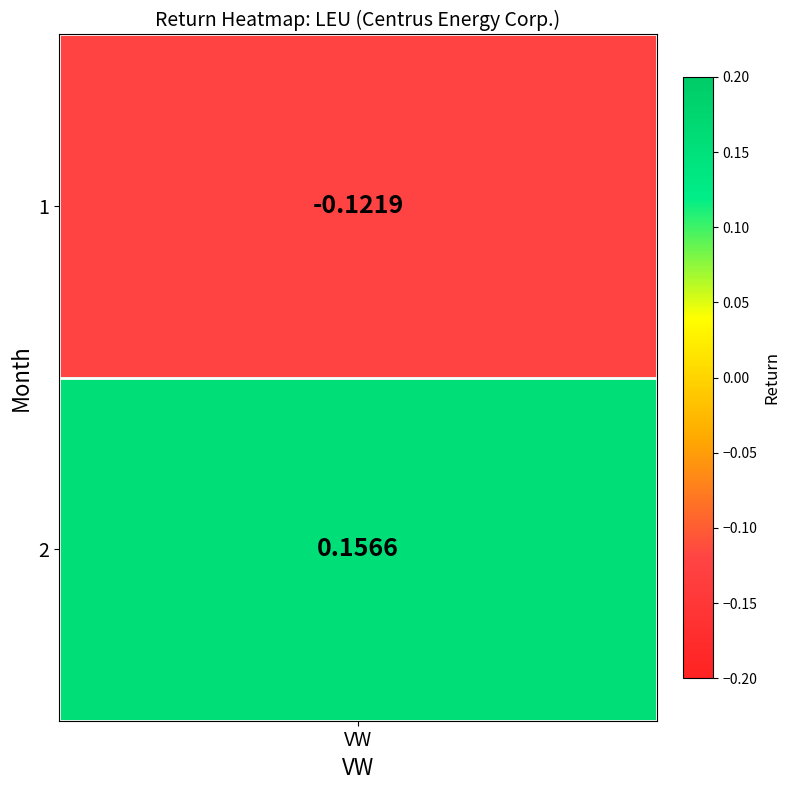

The chart shows a value of -0.2 at 1. True or false?

False